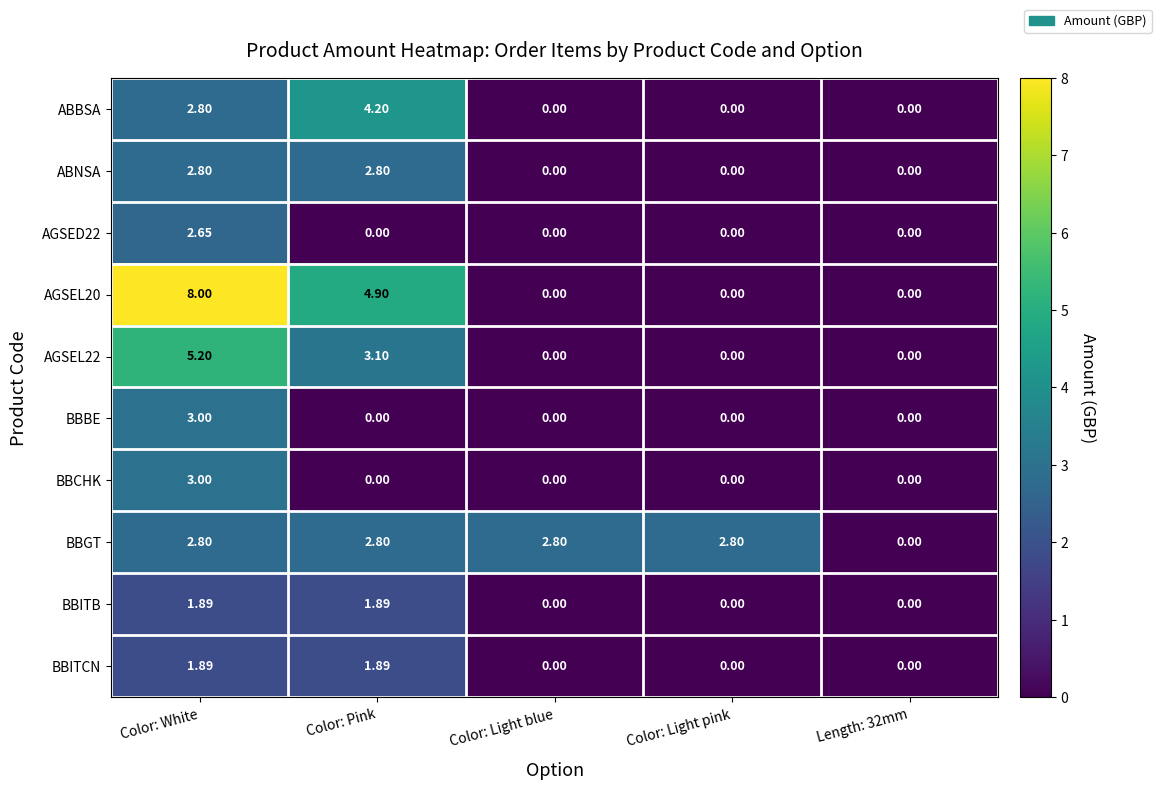

At which category is the sum across all series the highest?

Color: White